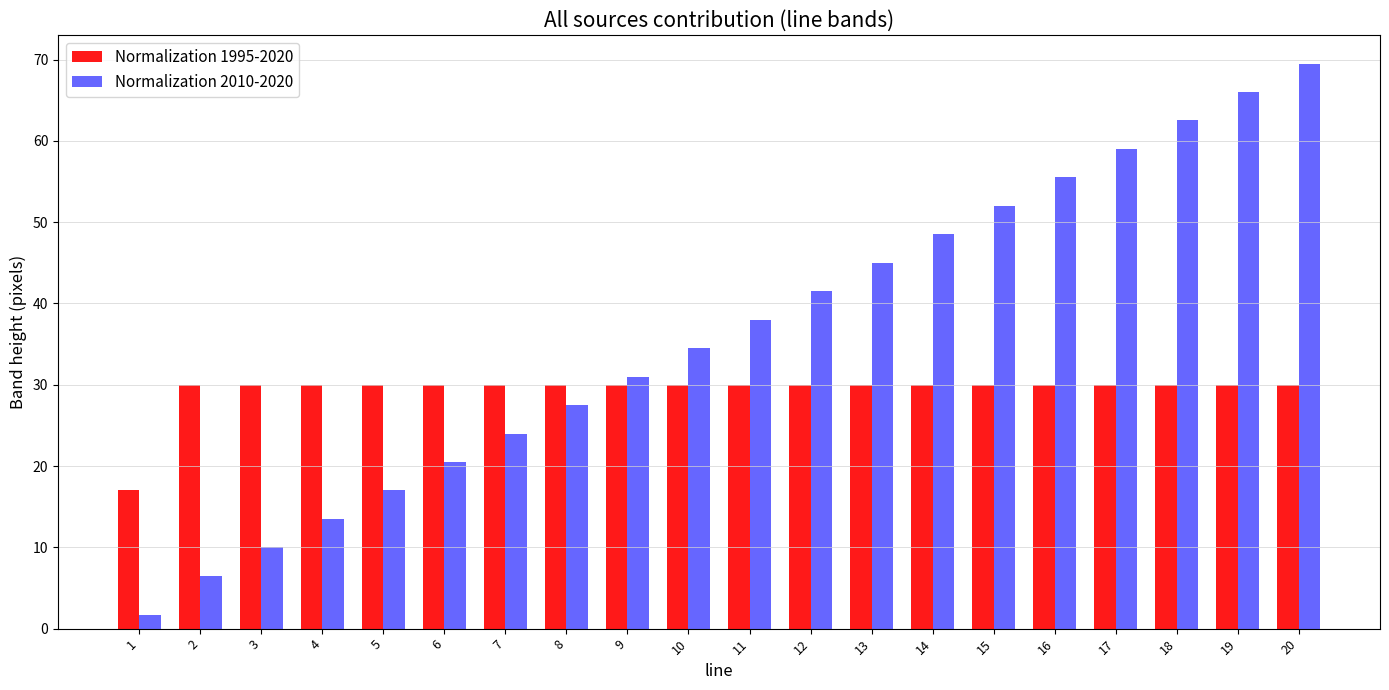

Reading right to left, list all the values displayed in this chart.

Normalization 1995-2020: 20=30.0	19=30.0	18=30.0	17=30.0	16=30.0	15=30.0	14=30.0	13=30.0	12=30.0	11=30.0	10=30.0	9=30.0	8=30.0	7=30.0	6=30.0	5=30.0	4=30.0	3=30.0	2=30.0	1=17.0
Normalization 2010-2020: 20=69.5	19=66.0	18=62.5	17=59.0	16=55.5	15=52.0	14=48.5	13=45.0	12=41.5	11=38.0	10=34.5	9=31.0	8=27.5	7=24.0	6=20.5	5=17.0	4=13.5	3=10.0	2=6.5	1=1.7